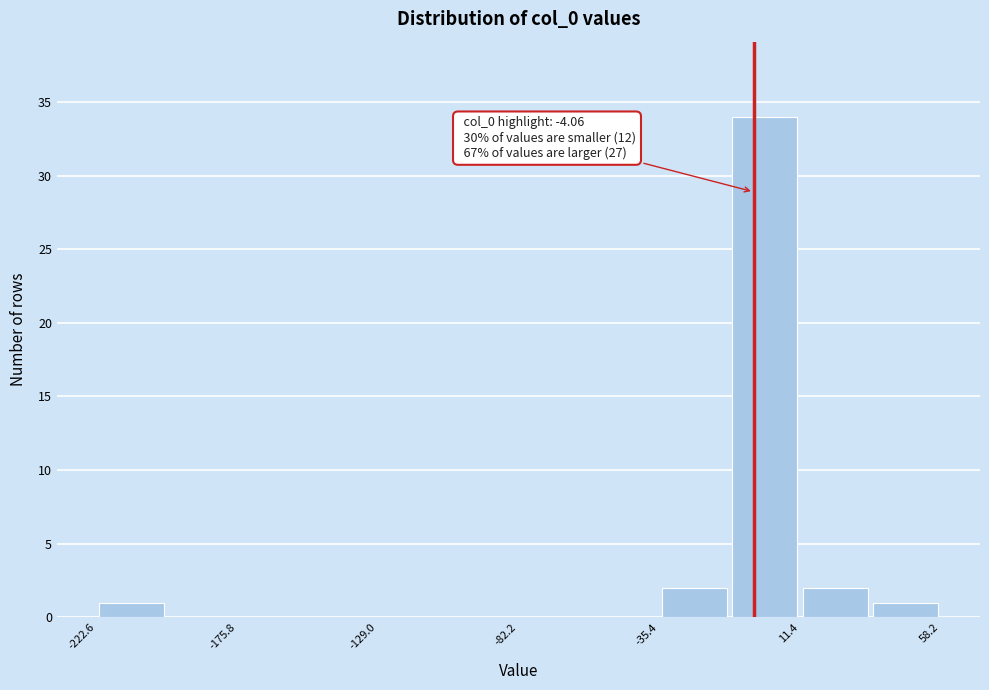

Over which range of the x-axis is the bar tallest?

-10 to 10